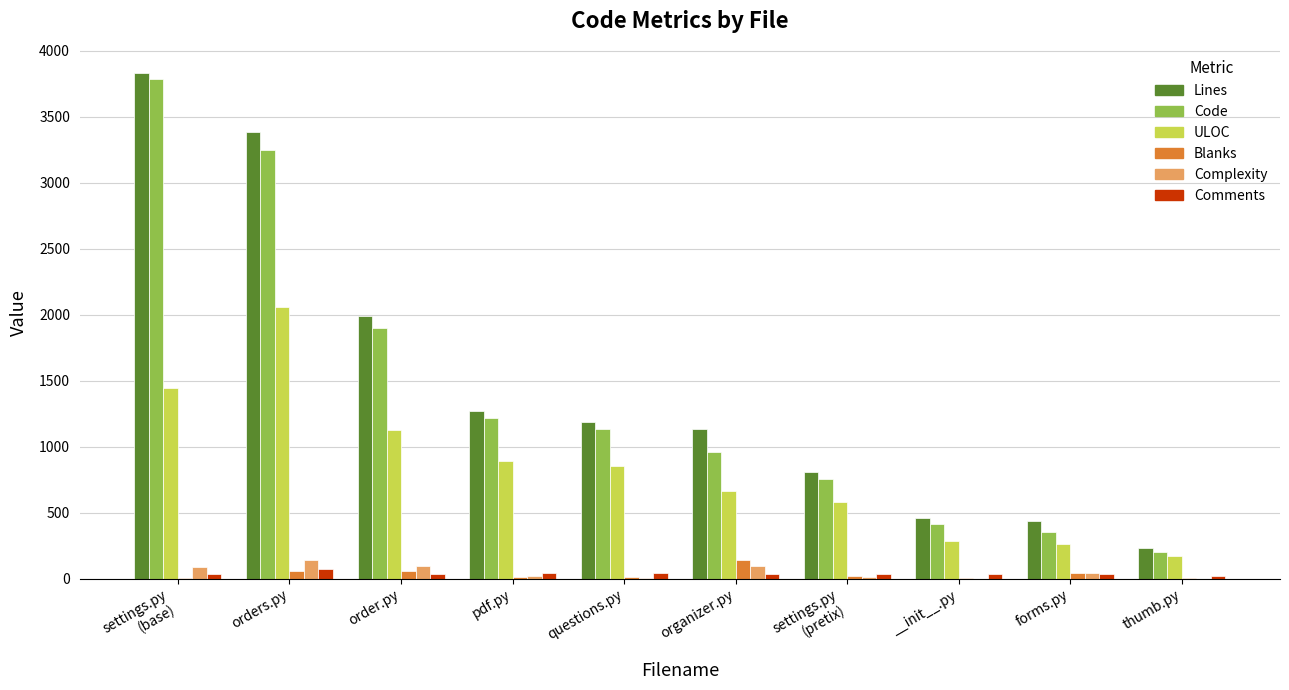

How many data points does each series have?

10